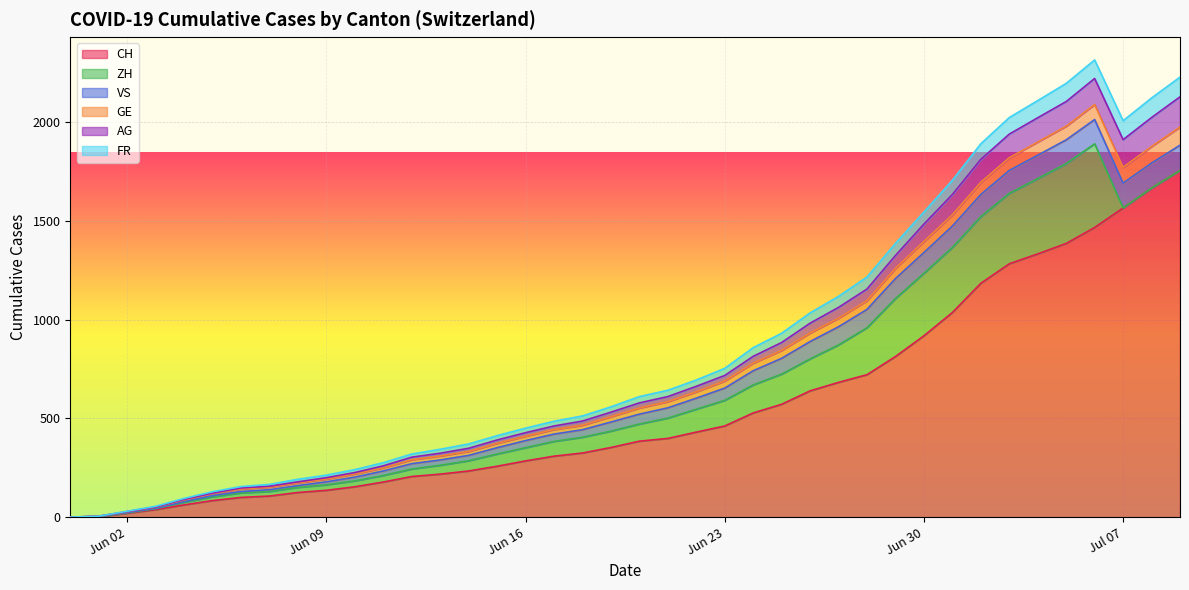

Does the chart display data point markers on the line(s)?

No